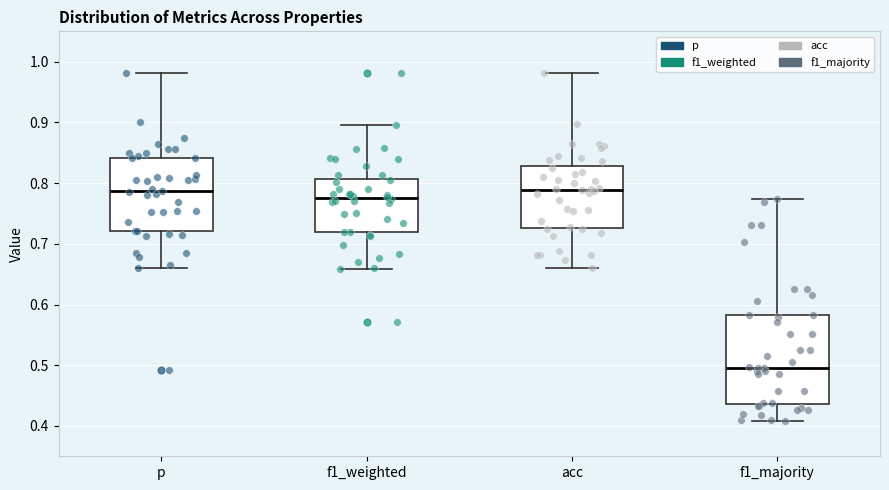

Reading left to right, transcribe this box plot: for each box, give where its median line is, the range the box spans, and where its two whiskers end, as read against the y-axis. The values are not printed on the chart, so give them approximately, as read against the axis.

p: median 0.79, box 0.72 to 0.84, whiskers 0.66 to 0.98
f1_weighted: median 0.78, box 0.72 to 0.81, whiskers 0.66 to 0.90
acc: median 0.79, box 0.73 to 0.83, whiskers 0.66 to 0.98
f1_majority: median 0.50, box 0.44 to 0.58, whiskers 0.41 to 0.77